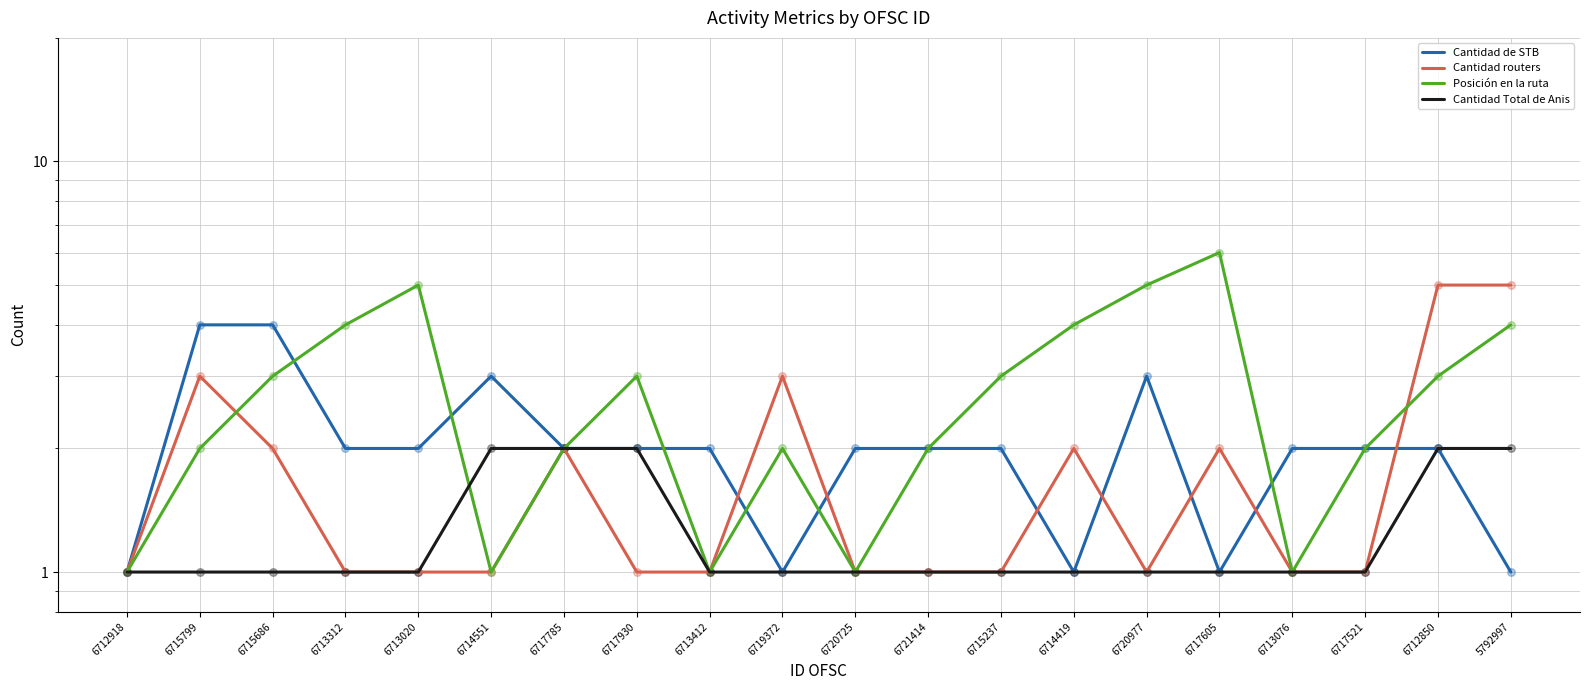

Which series has the largest total across all categories?

Posición en la ruta